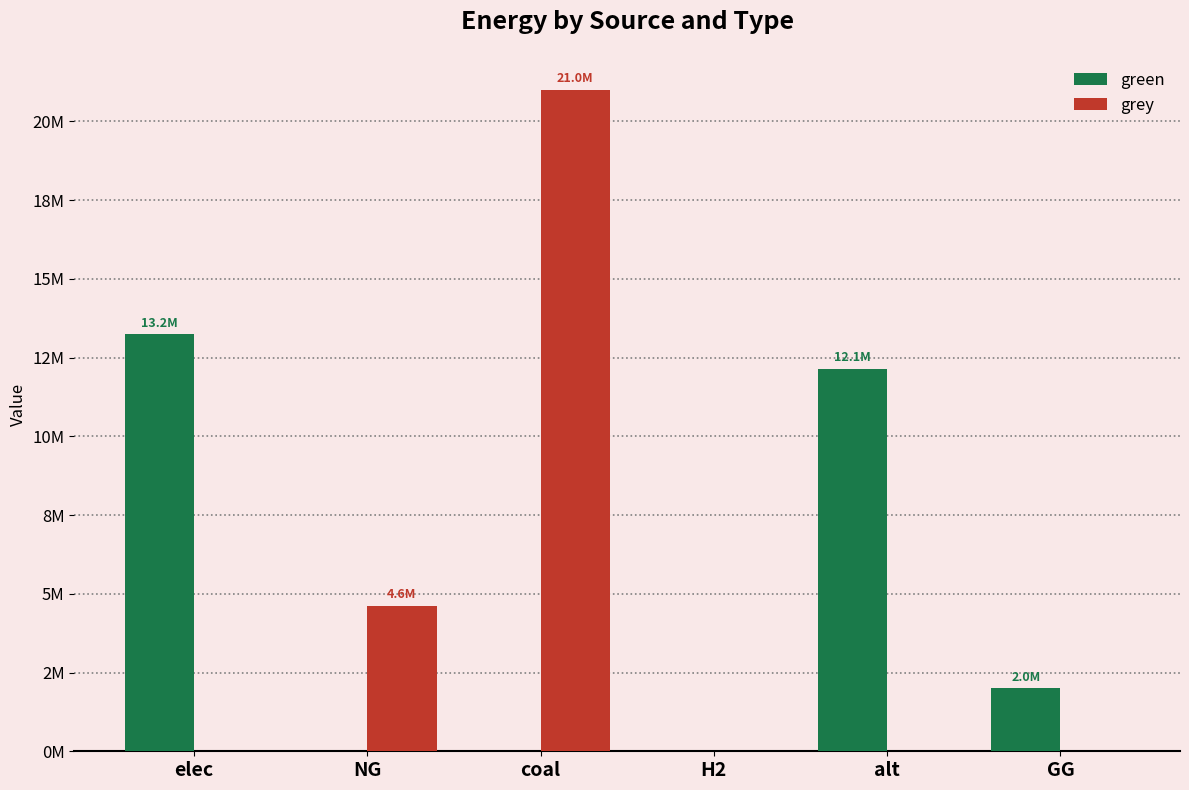

Between coal and H2, which series saw the biggest shift?

grey